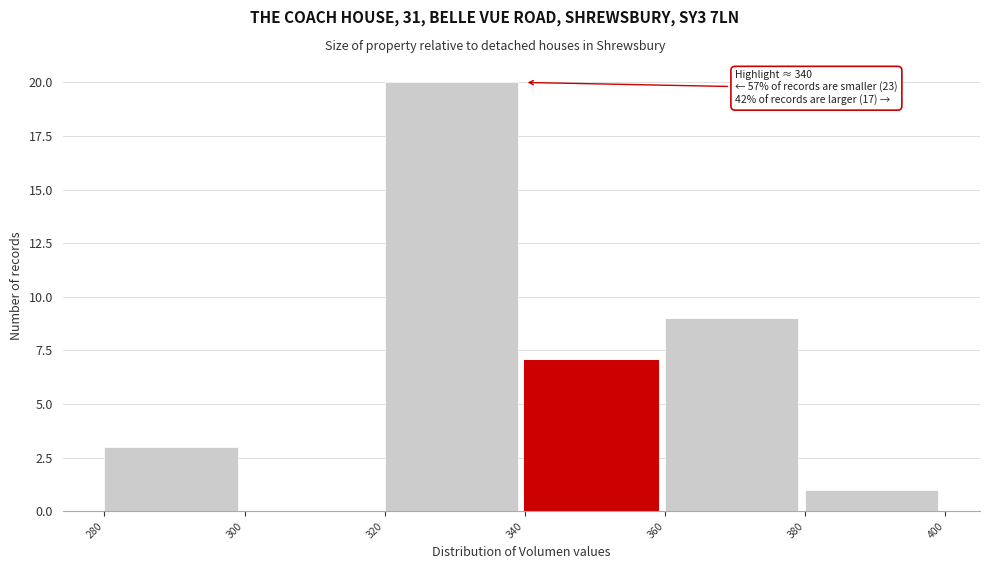

Over which range of the x-axis is the bar tallest?

320 to 340